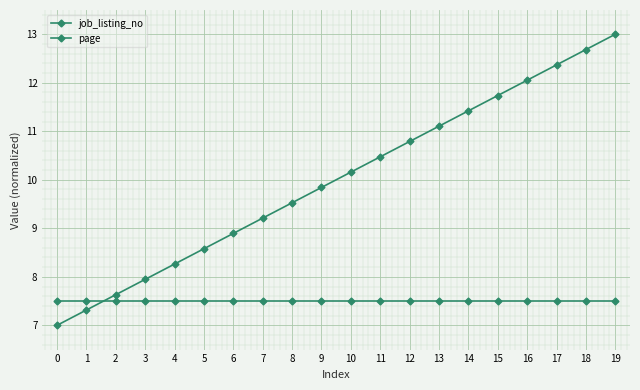

At how many categories does at least one series exceed 8?

16